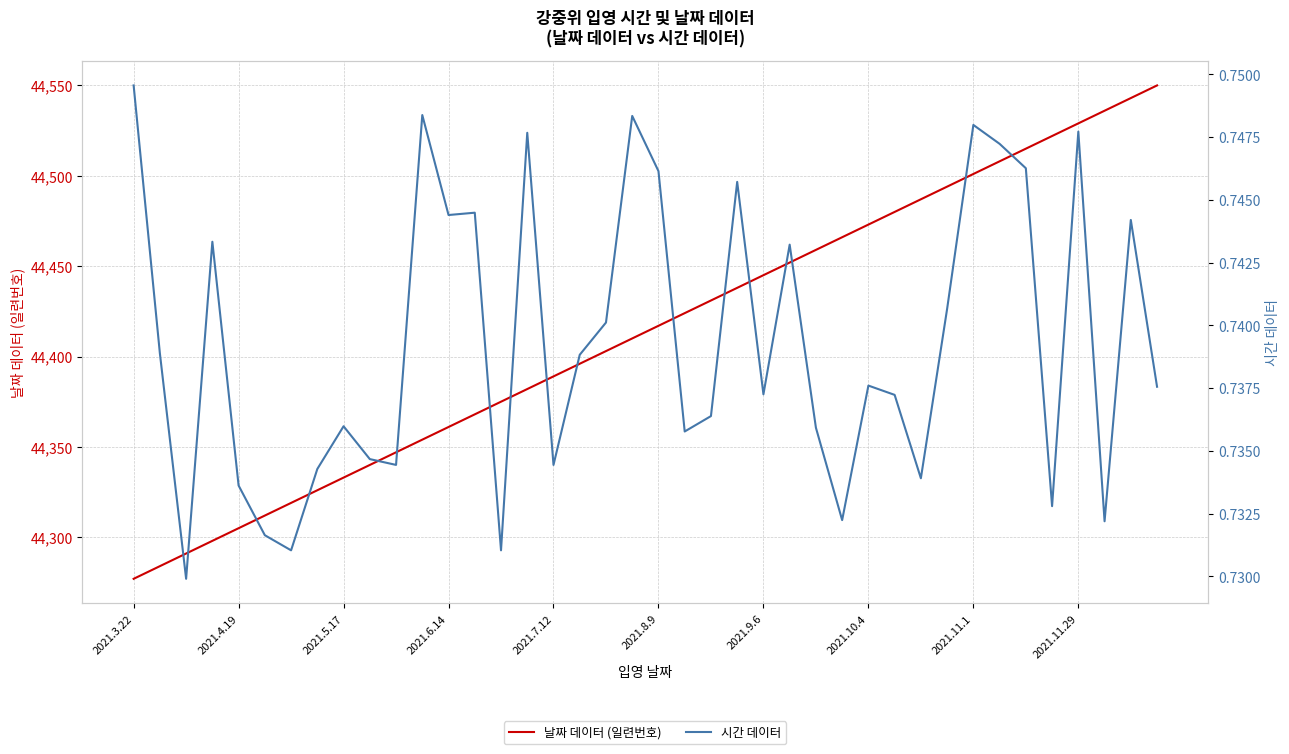

What is the sum of the 날짜 데이터 (일련번호) values at 2021.11.1 and 25?

88785.0